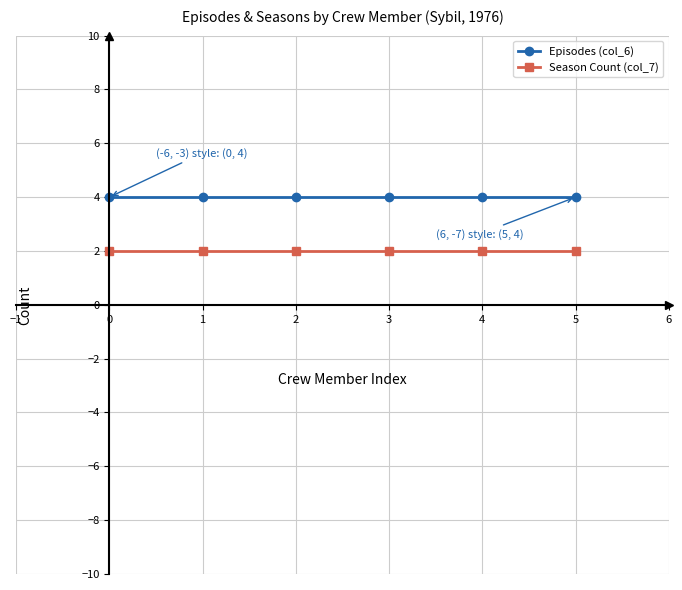

Reading left to right, extract all data points from this chart.

Episodes (col_6): 4	4	4	4	4	4
Season Count (col_7): 2	2	2	2	2	2